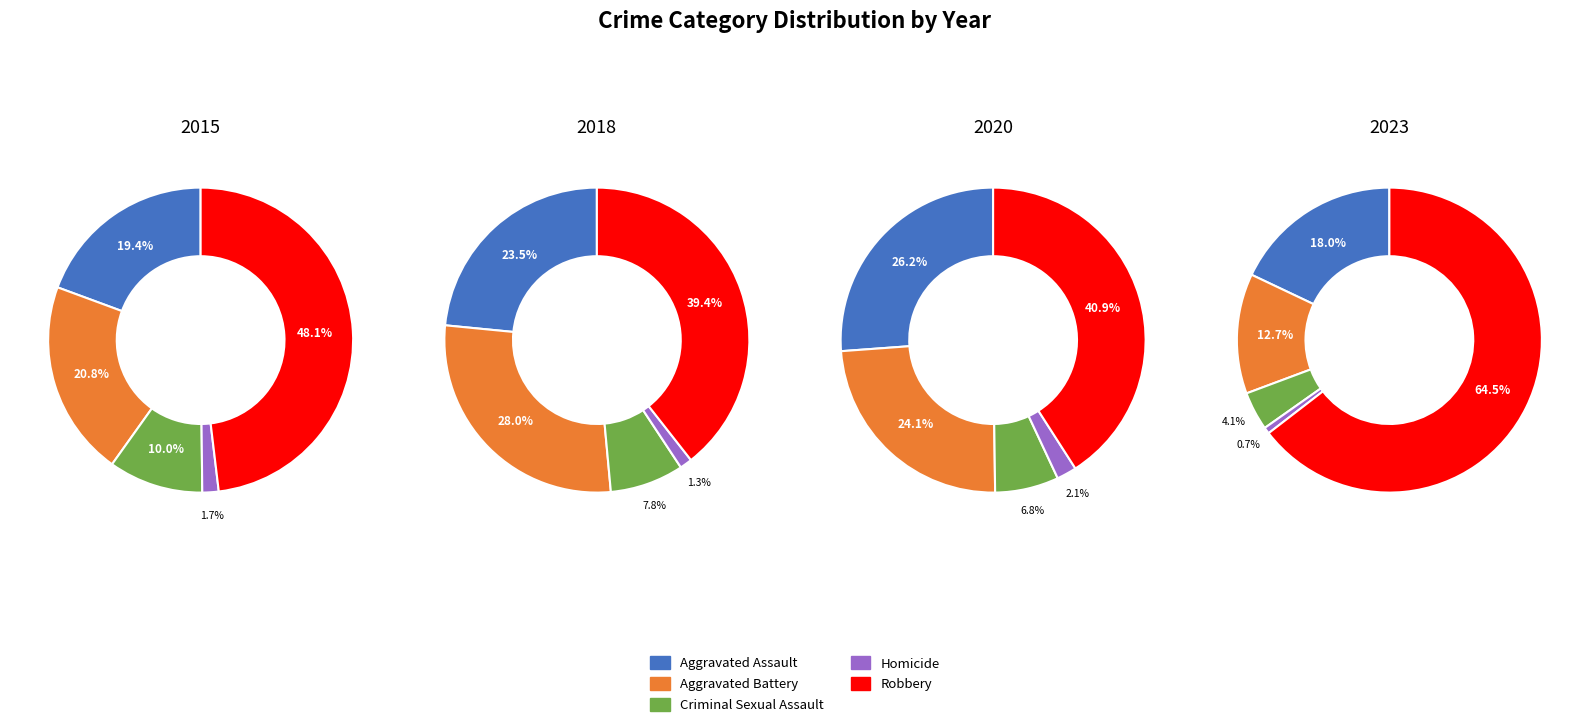

The 5 slice represents 10% of the pie. True or false?

True